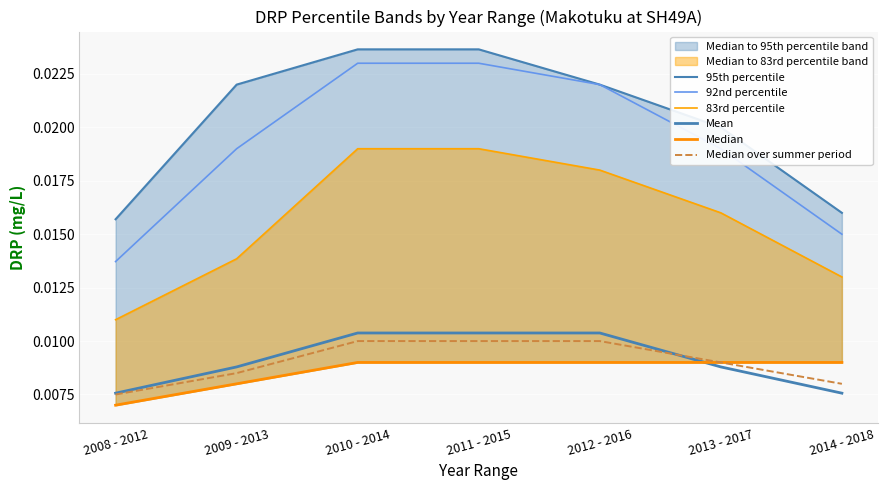

True or false: 95th percentile has more than 2 interior local peaks.

False